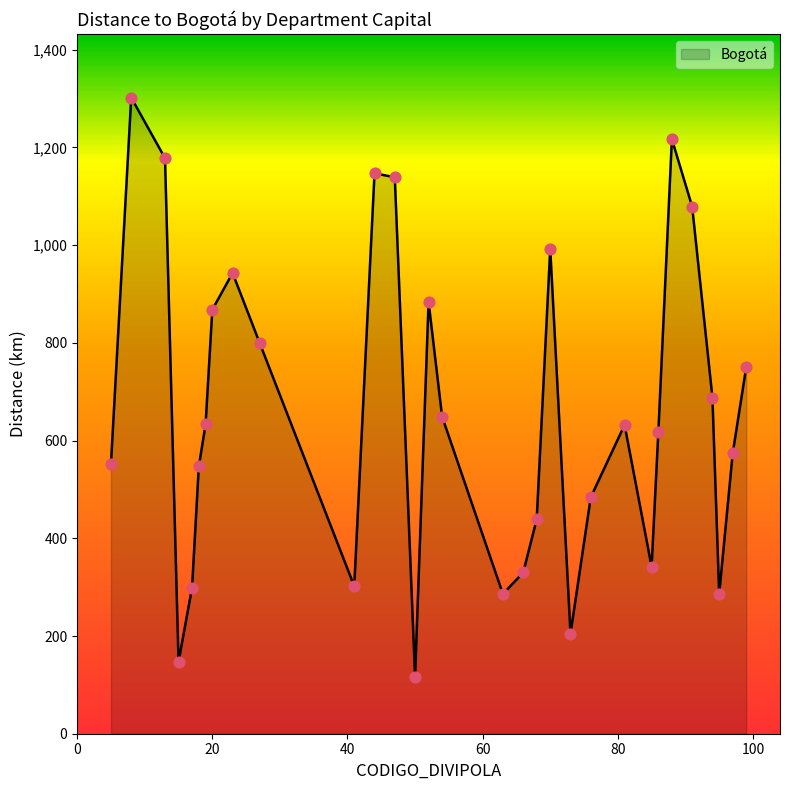

What is the greatest value displayed?

1302